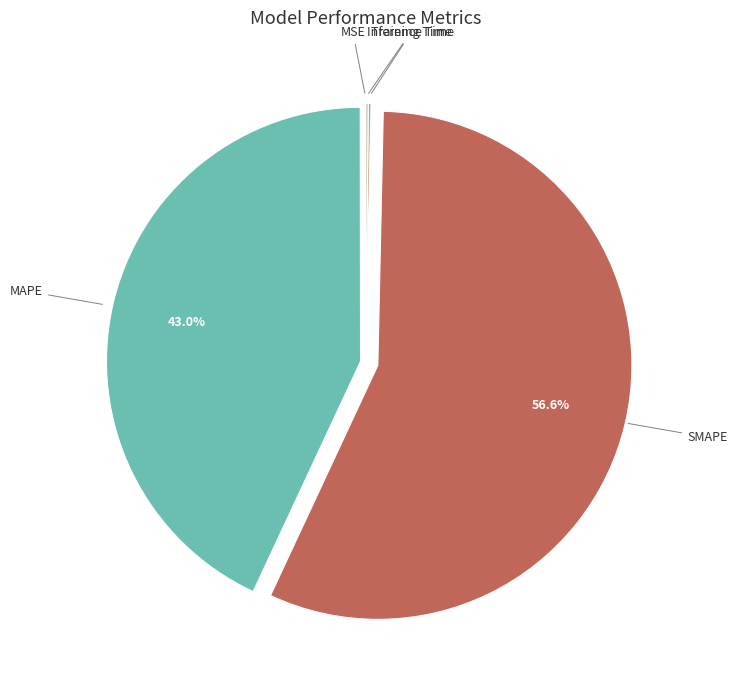

Which slice is the largest?

SMAPE